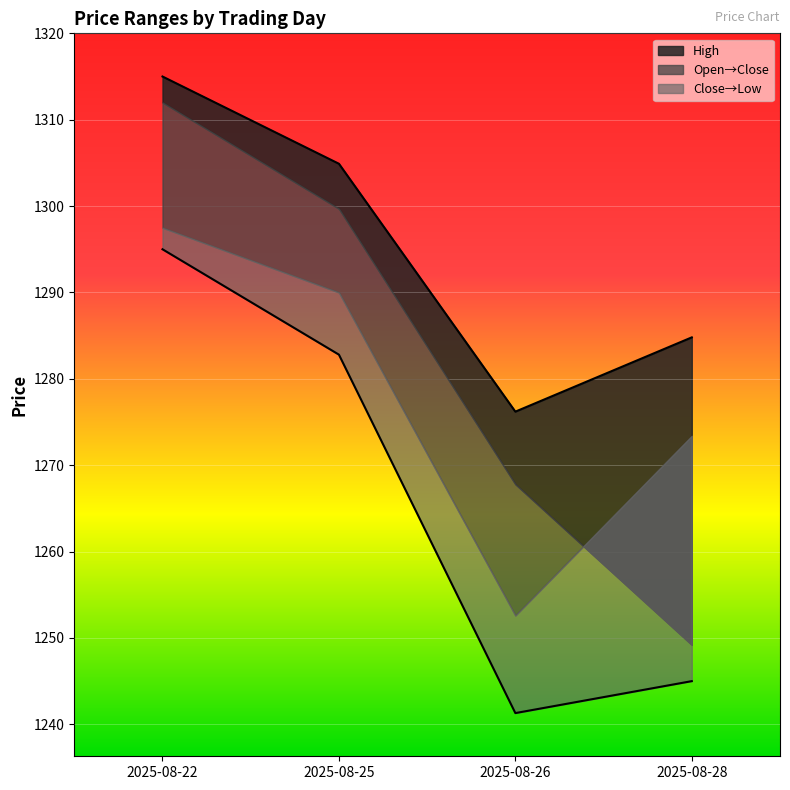

Reading right to left, transcribe all the data shown in this chart.

High_line: 1284.8	1276.2	1304.9	1315.0
Low_line: 1245.0	1241.3	1282.8	1295.0